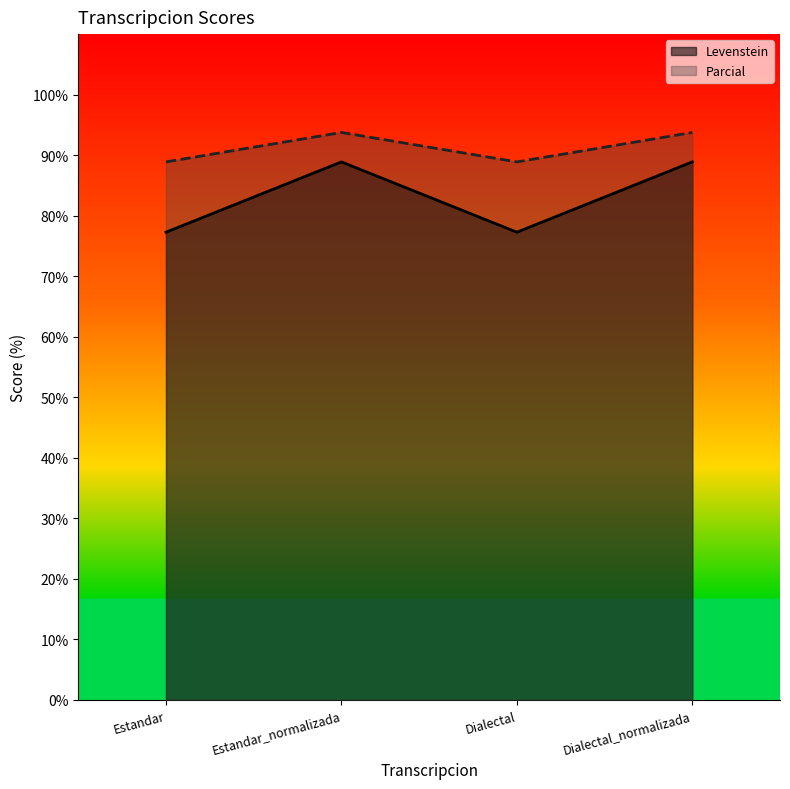

What is the highest value of the Parcial series?

93.8